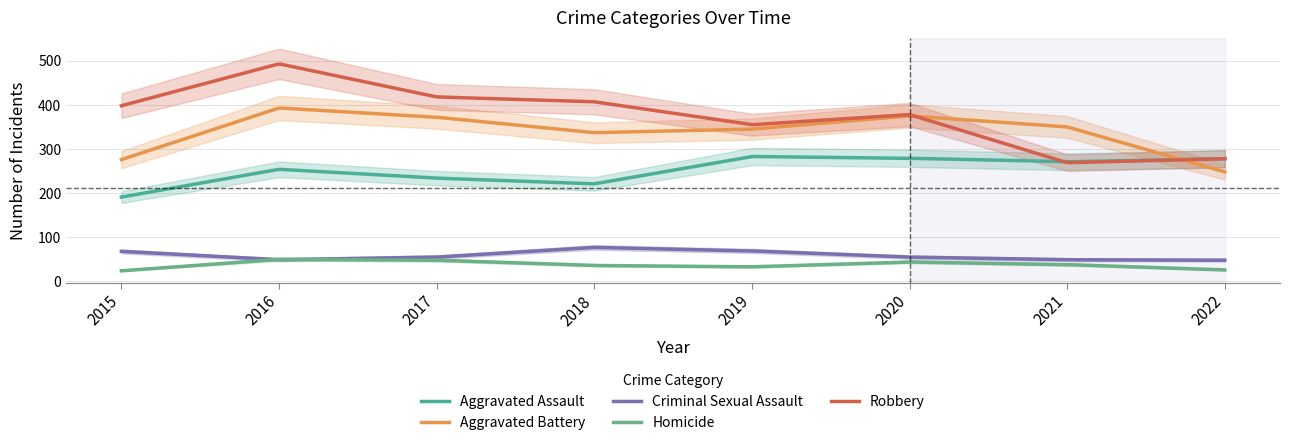

How many values in the Robbery series are below 398?

4